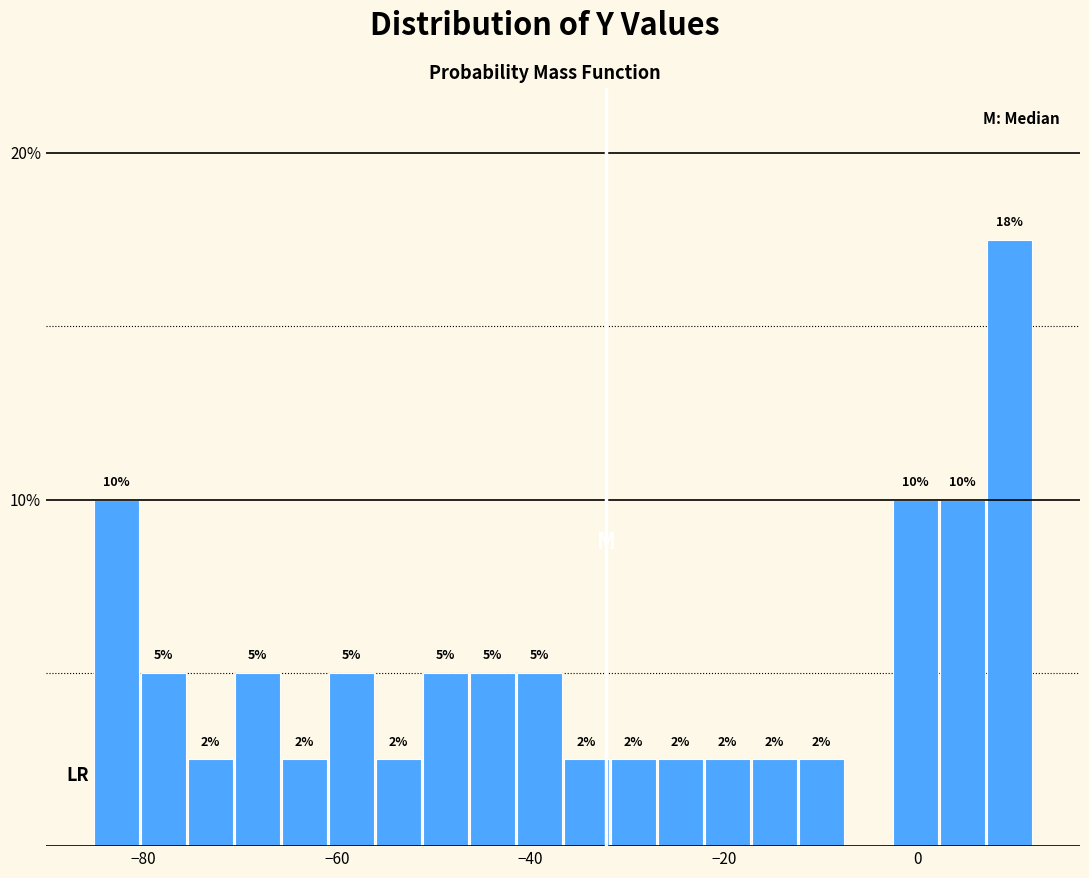

Read against the x-axis, roughly where is the centre of the tallest bar?

10